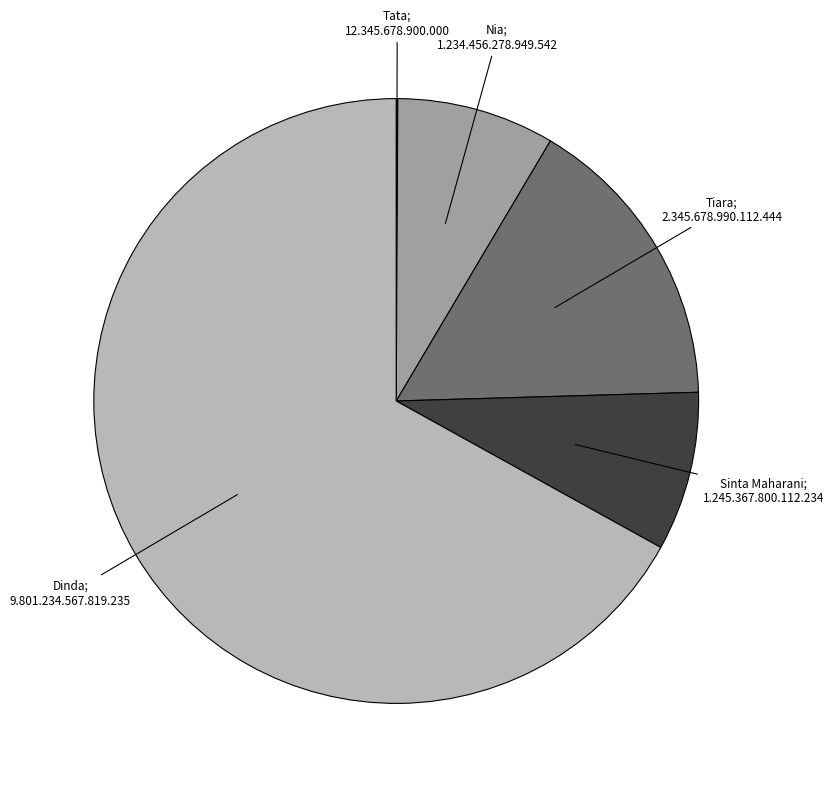

Is there a majority slice in this chart?

Yes